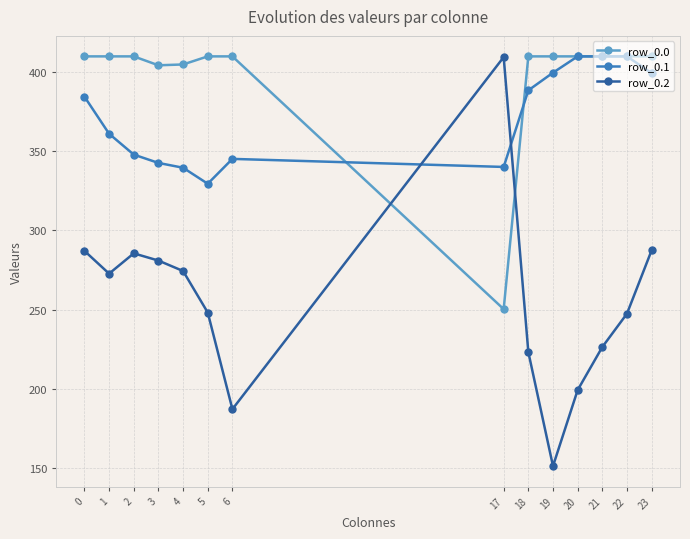

What value does the row_0.1 series have at 4?

339.6